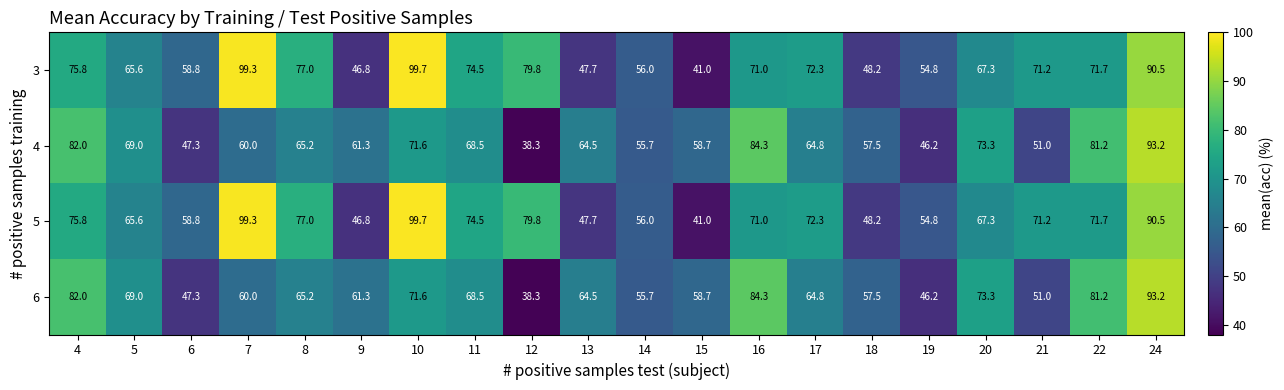

What is the maximum value shown in the chart?

99.7